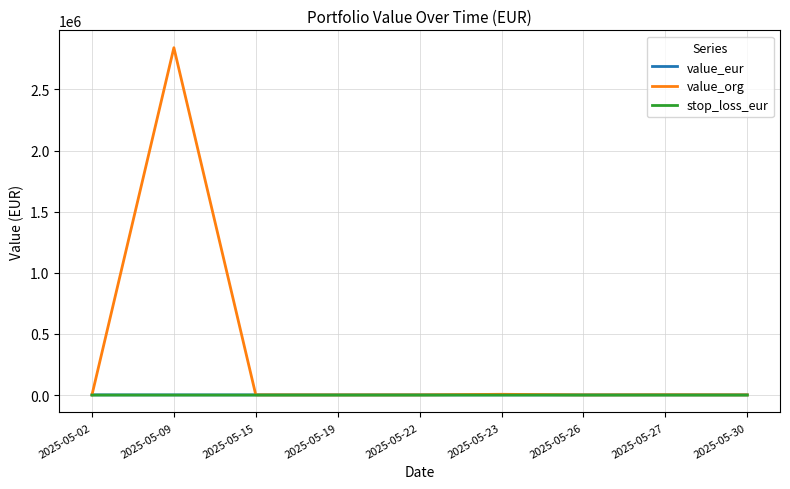

What is the total value across all series at 2025-05-09?

2842094.2